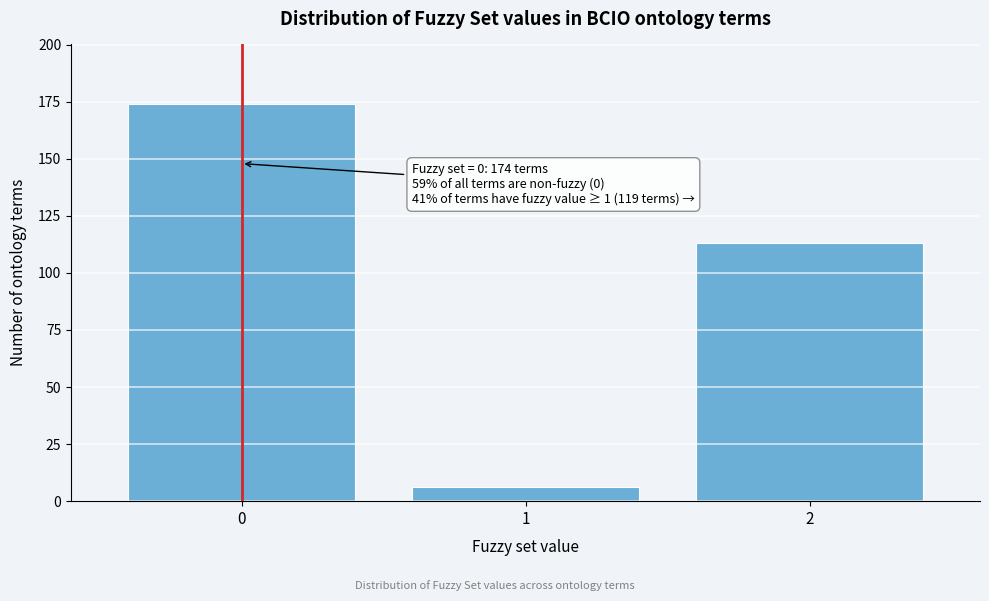

Reading right to left, transcribe all the data shown in this chart.

2=113	1=6	0=174